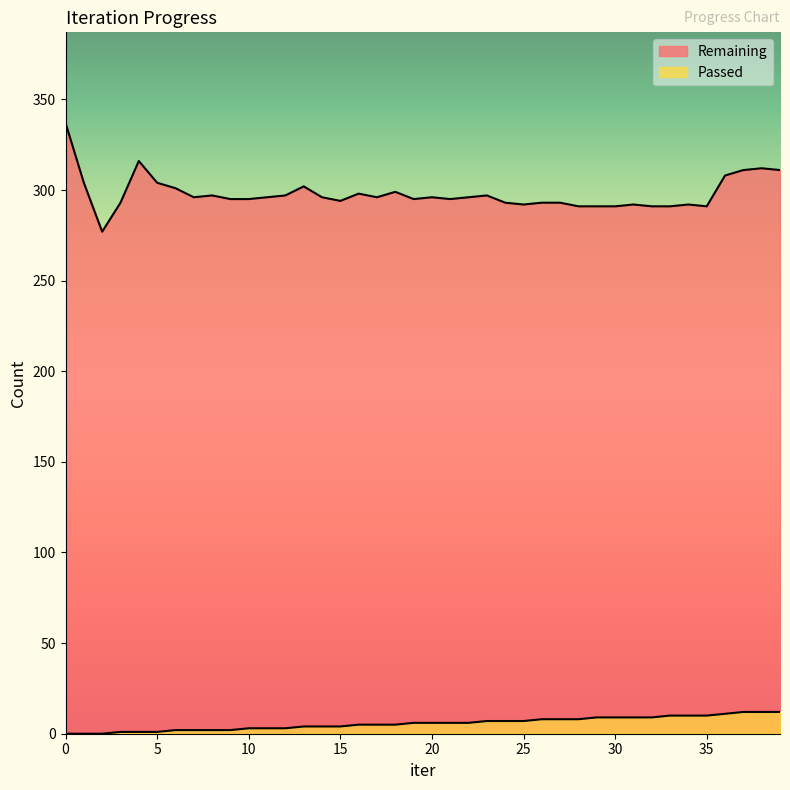

True or false: Remaining and Passed intersect in this chart.

False